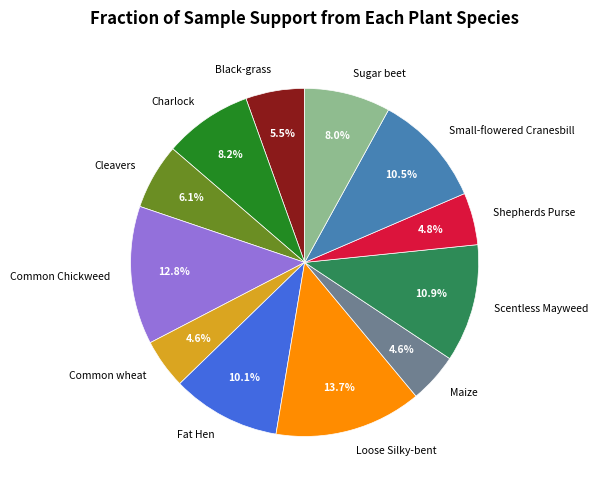

What percentage is NOT represented by Common Chickweed?

87.2%